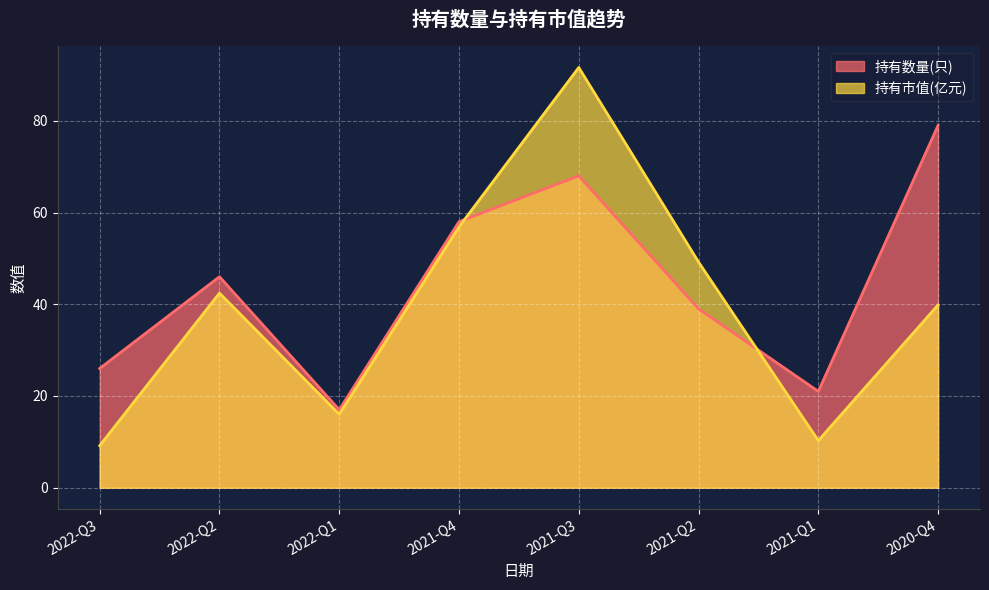

Which series has the largest range (max minus min)?

持有市值(亿元)